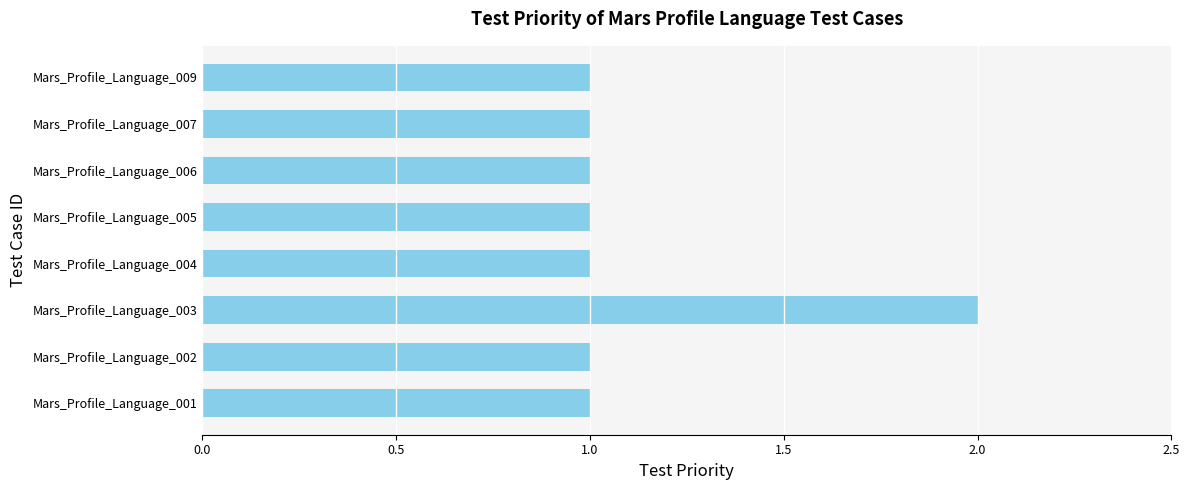

What is the sum of all values?

9